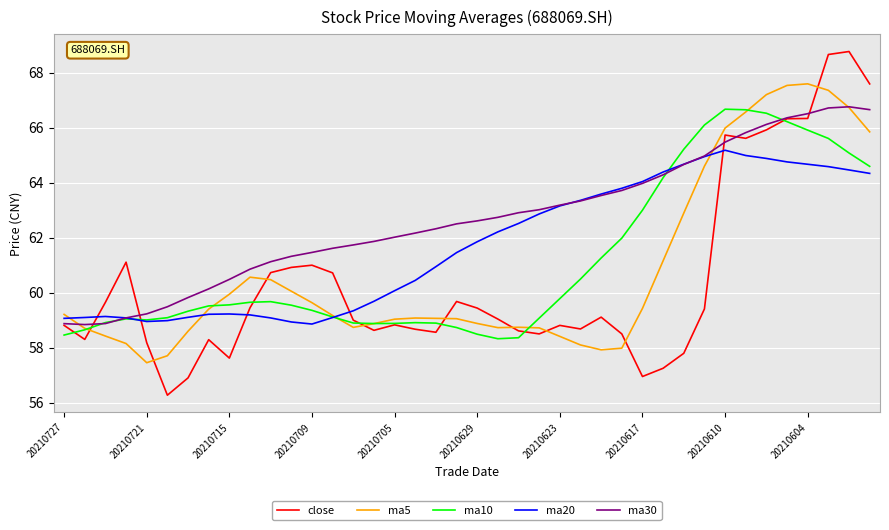

Does the chart display data point markers on the line(s)?

No